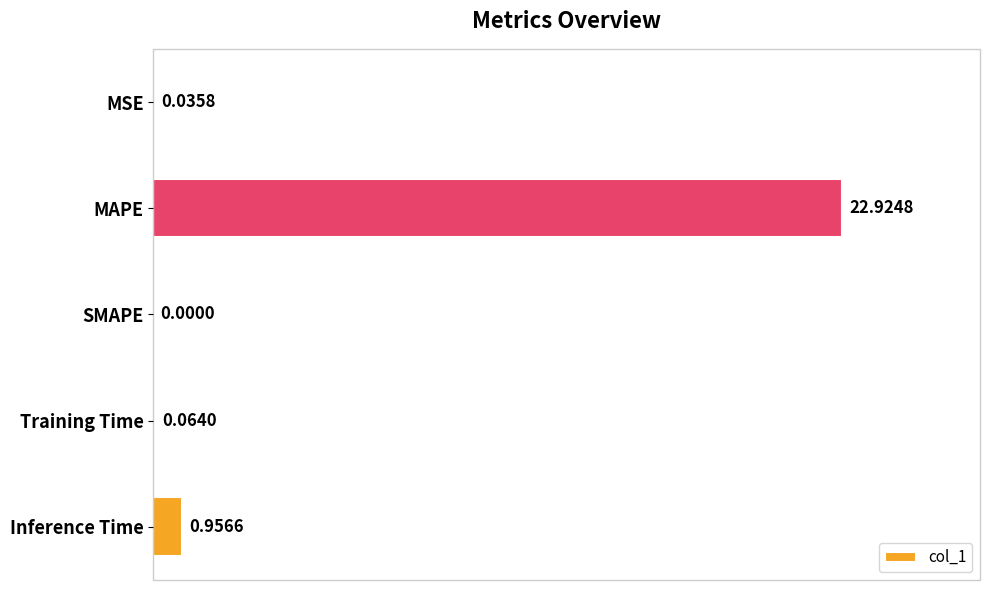

What is the sum of all values?

24.0